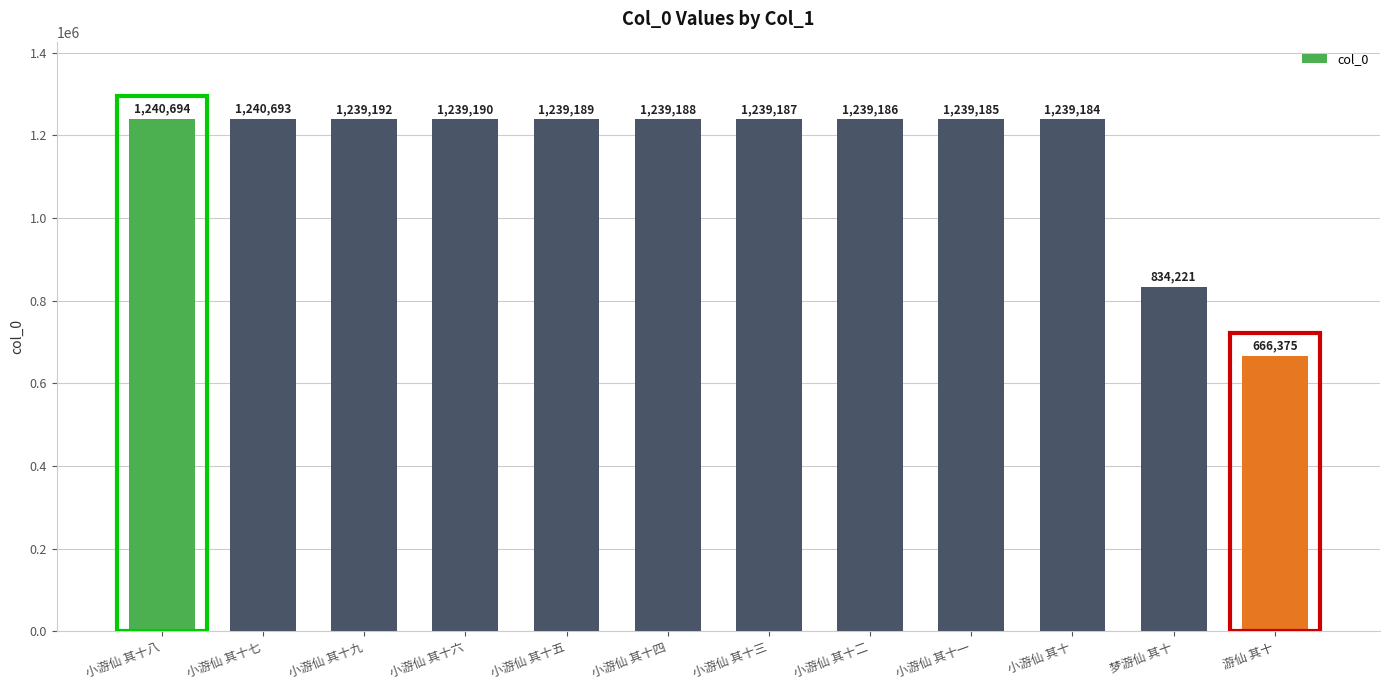

What is the sum of all values?

13895484